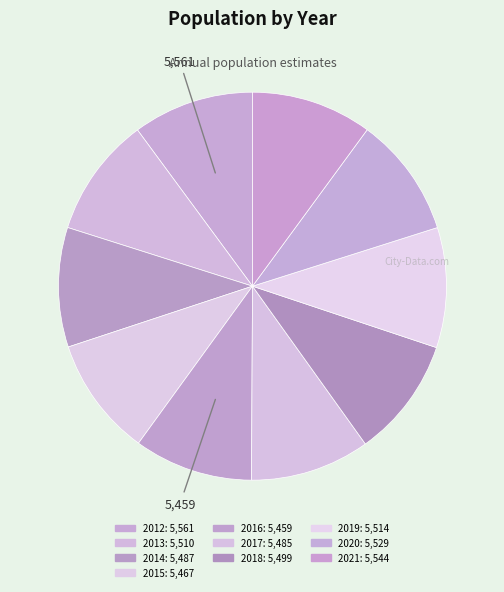

How many segments does this pie chart have?

10